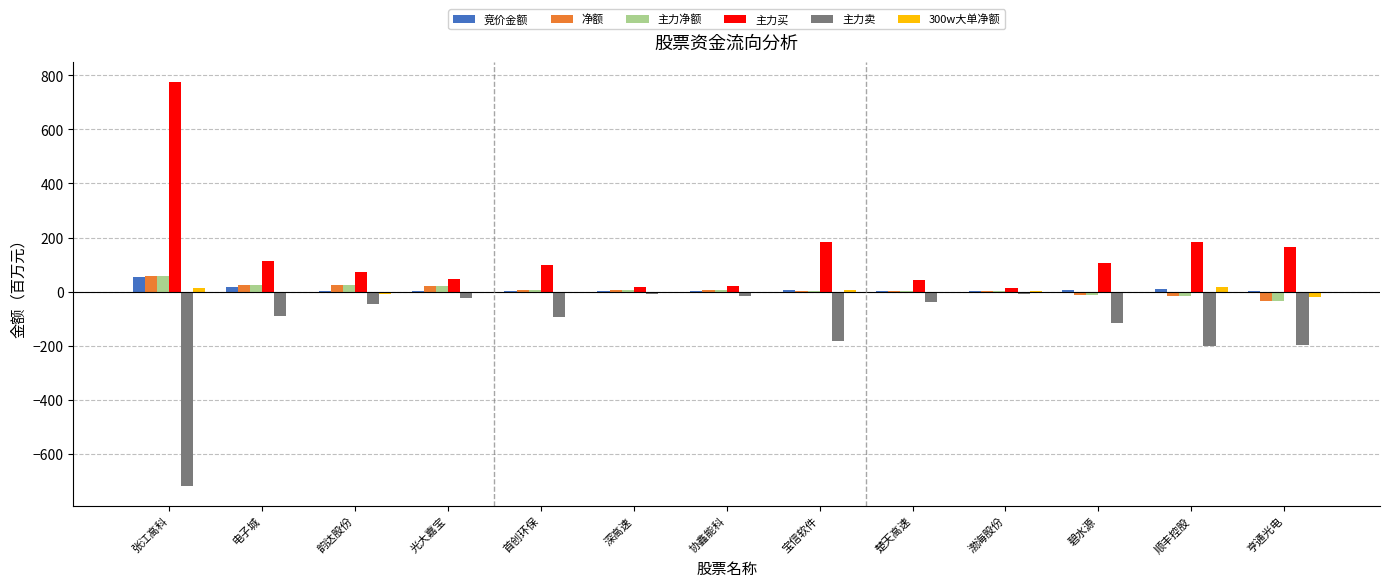

What is the greatest value displayed?

776.9